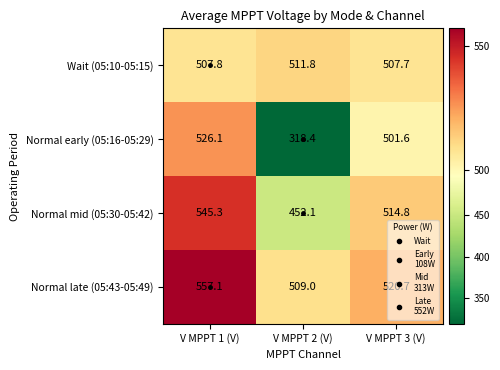

The Normal early (05:16-05:29) series shows 501.6 at V MPPT 3 (V). True or false?

True